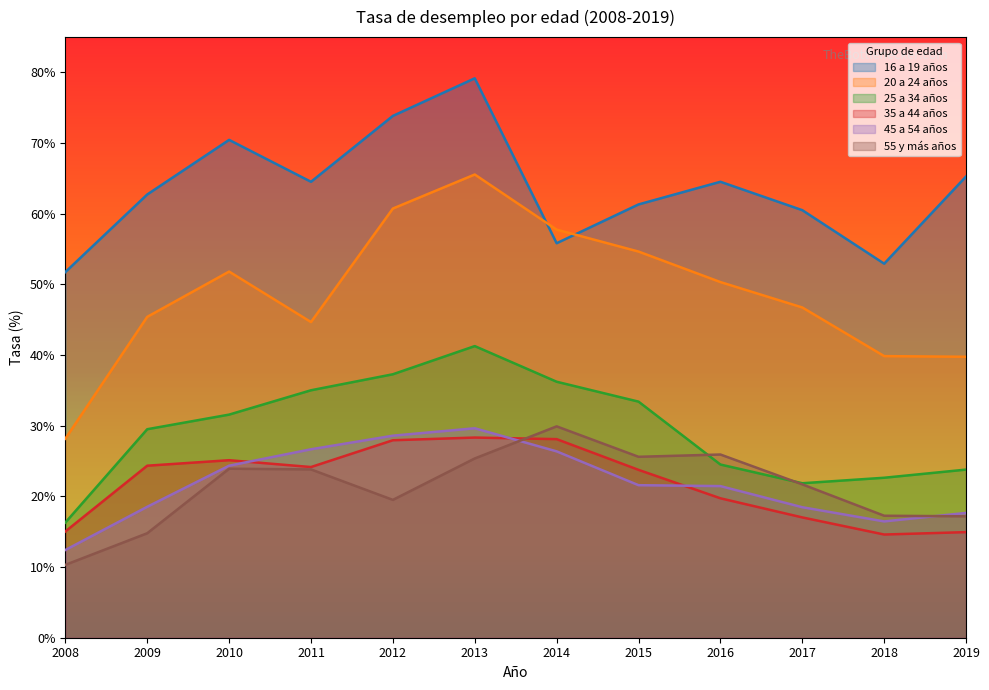

What is the total value across all series at 2012?

247.9